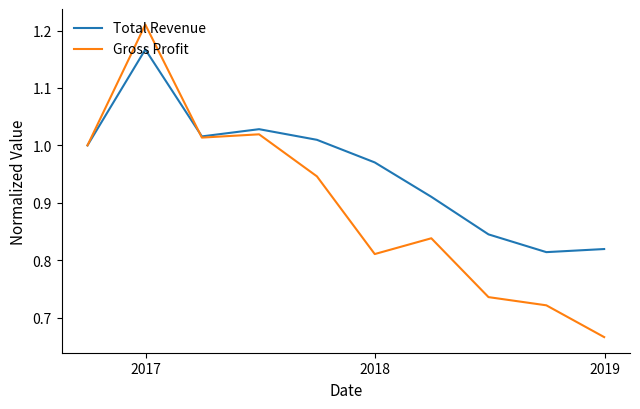

Rank the series by their maximum value, from highest to lowest.

Gross Profit, Total Revenue